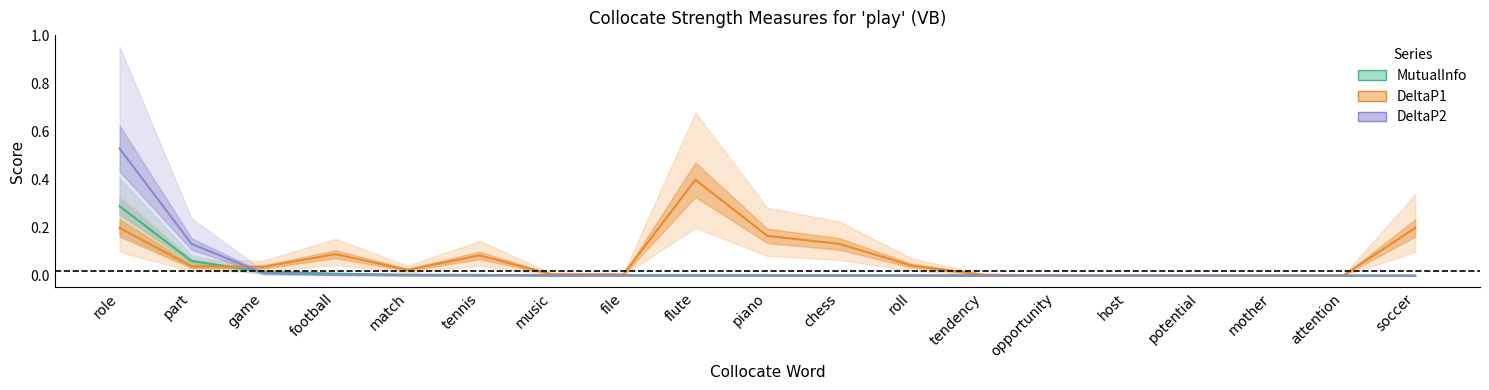

What are all the series names shown in the legend?

DeltaP2, DeltaP1, MutualInfo